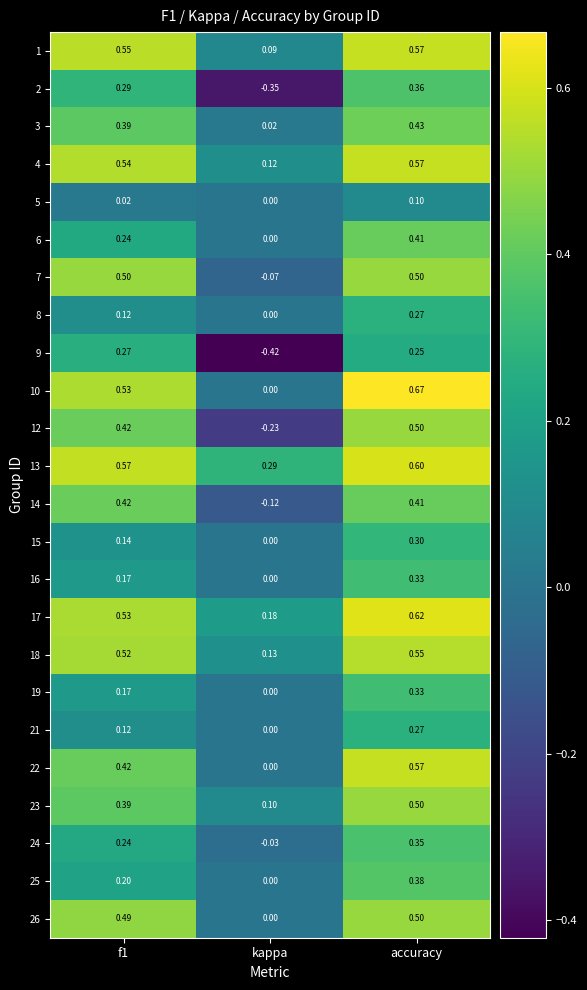

At which label is 14 closest to 0?

kappa